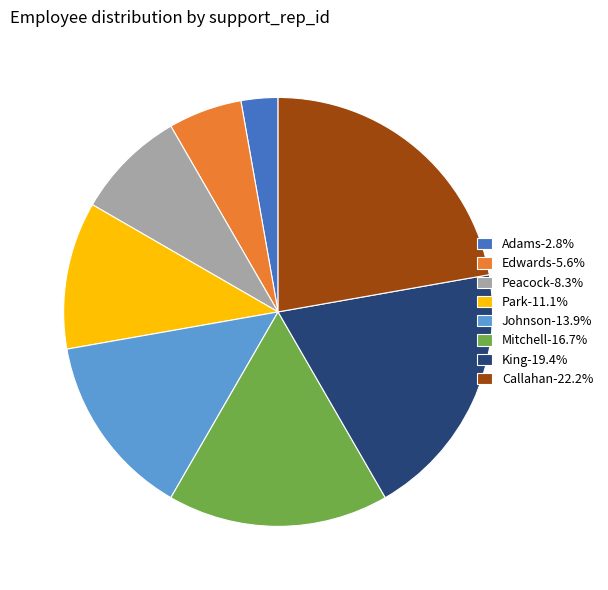

Is the sum of Peacock-8.3% and Park-11.1% greater than half?

No